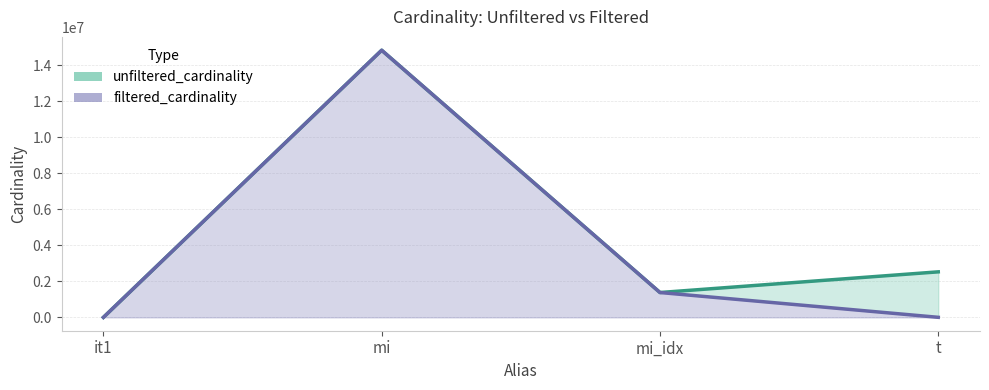

The value of filtered_cardinality at mi is 14835720. True or false?

True